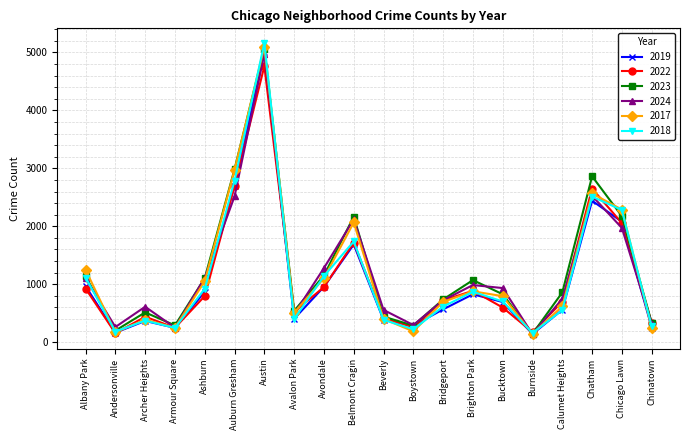

True or false: 2024 has more than 1 interior local peaks.

True